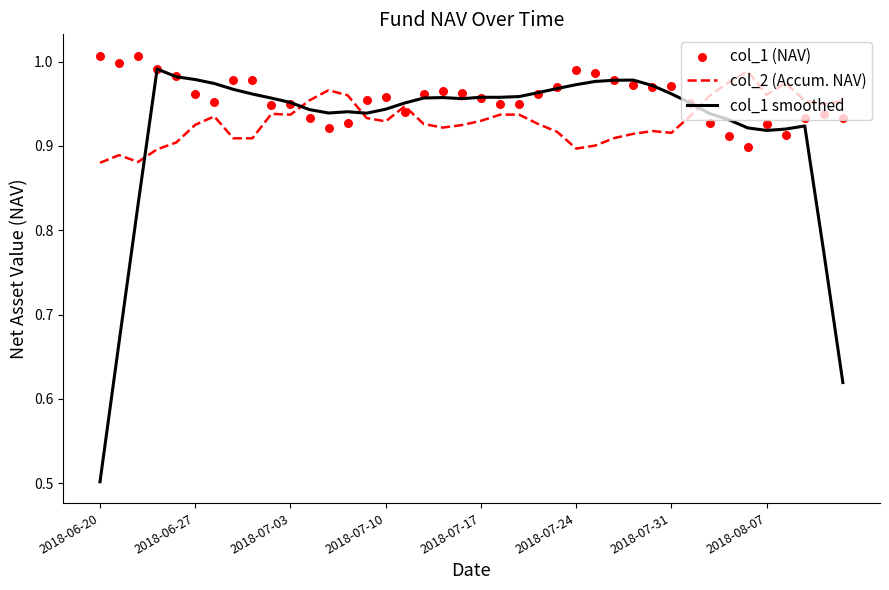

What is the total value across all series at 22?

2.8